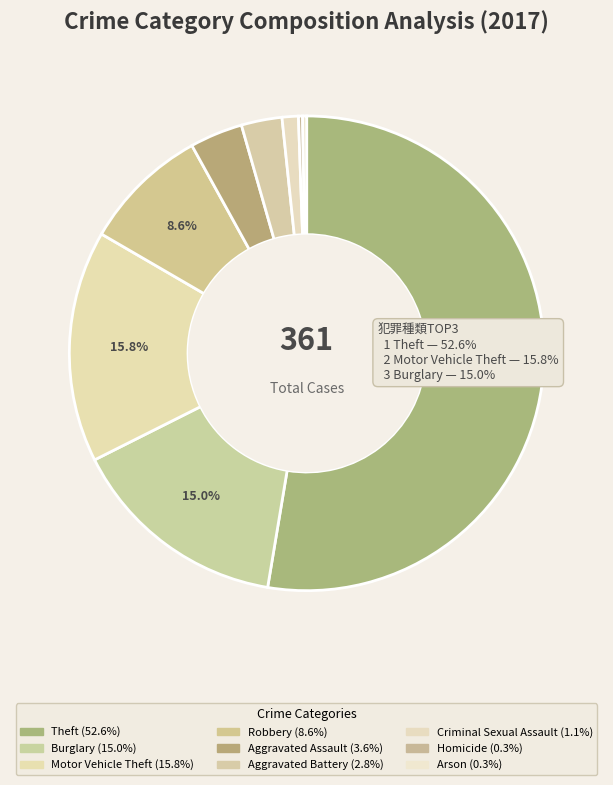

Which category has the smallest portion of the pie?

Homicide